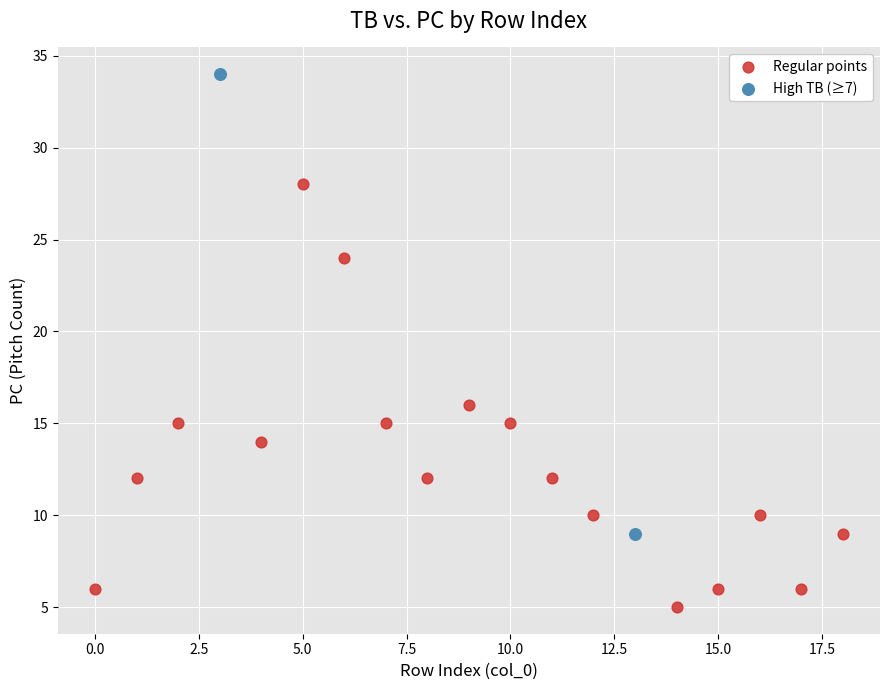

What are all the series names shown in the legend?

Regular points, High TB (≥7)